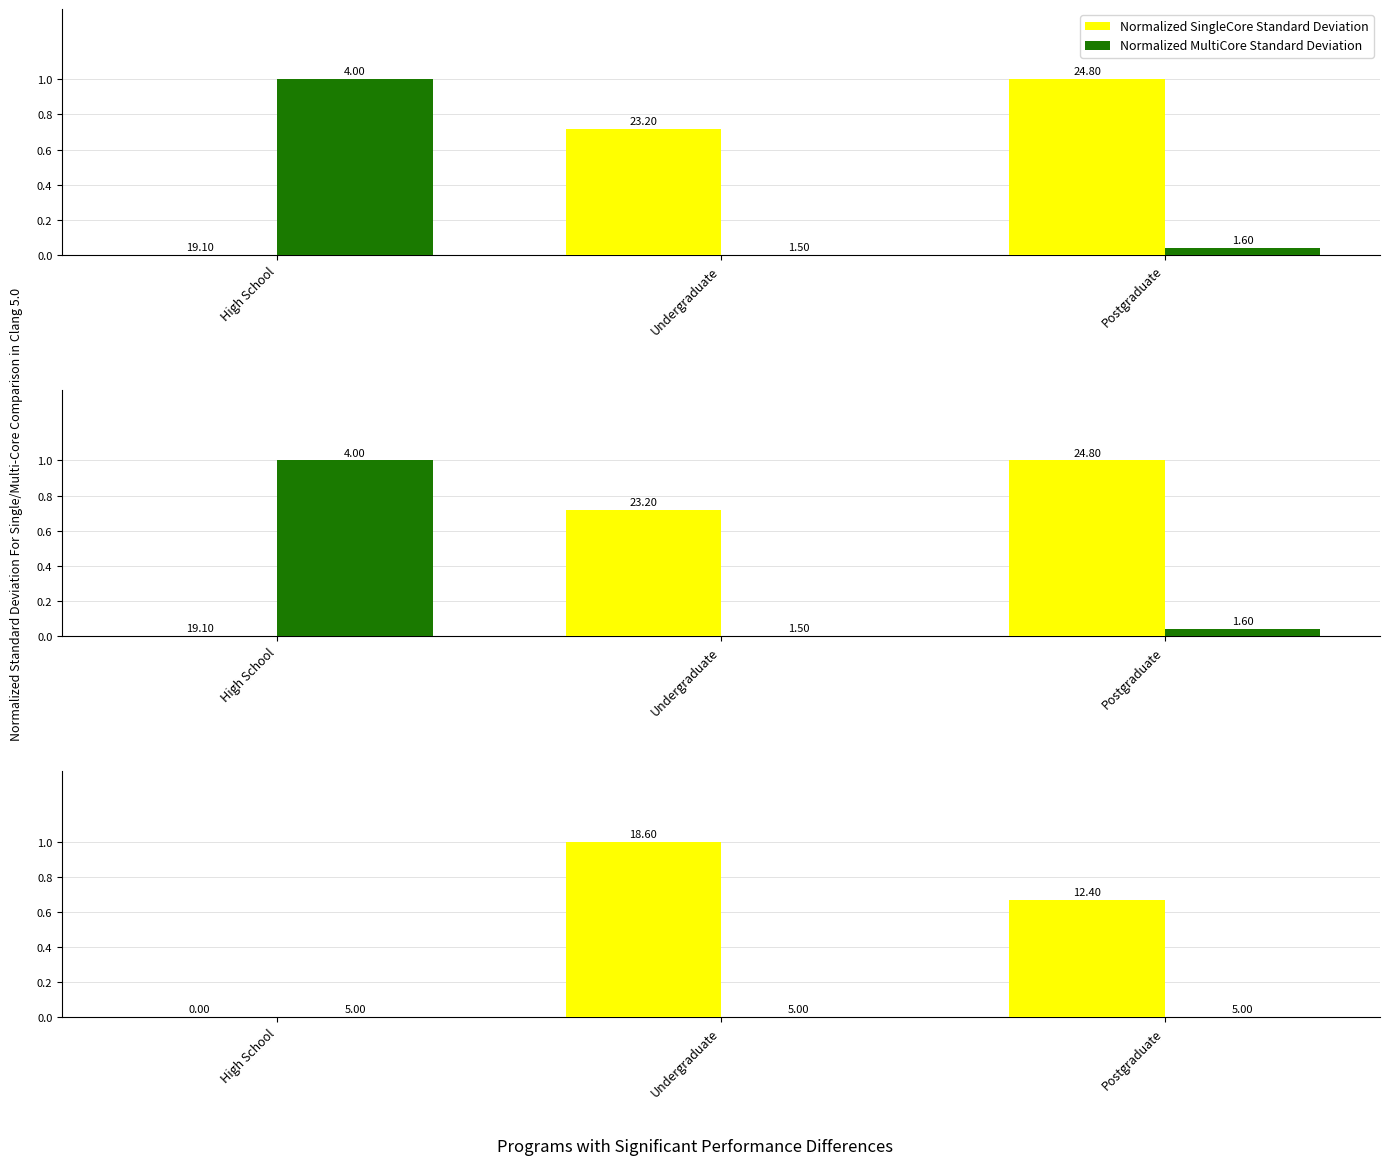

What is the label of the 1st bar from the left?

High School